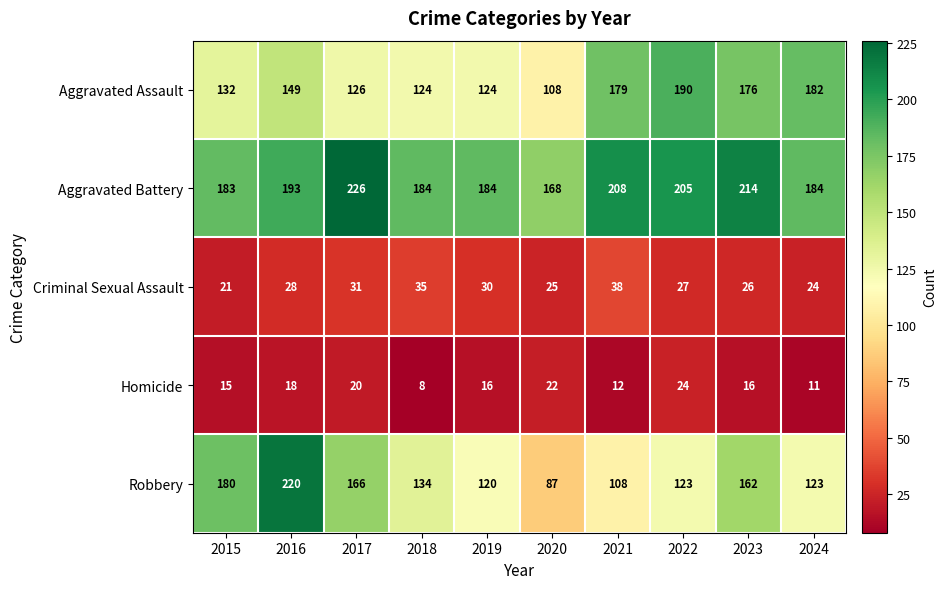

Read the Homicide value at 2022.

24